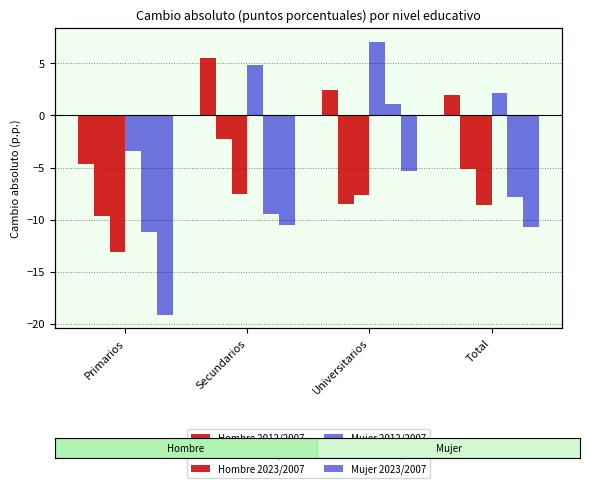

What is the sum of the Mujer 2016/2007 values at Total and Primarios?

-19.0